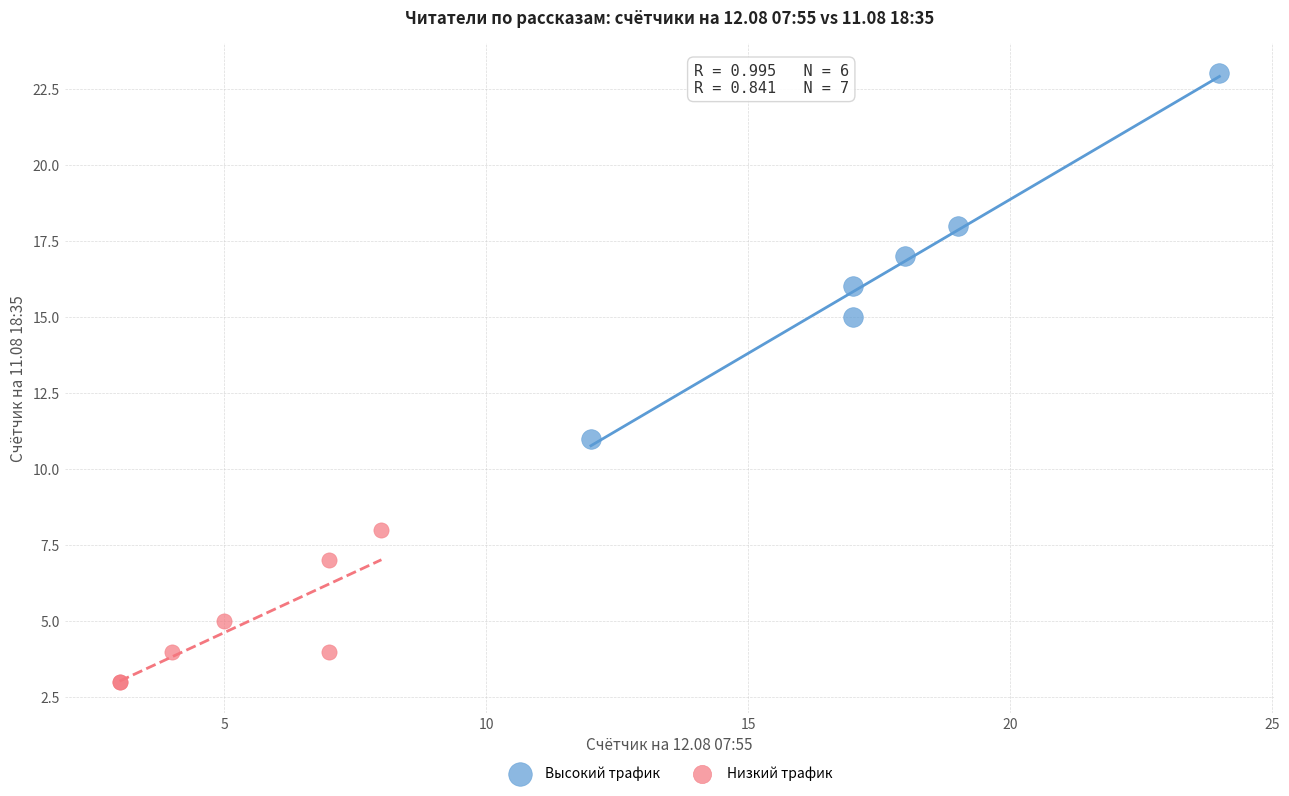

Which series reaches the minimum Y coordinate?

Низкий трафик